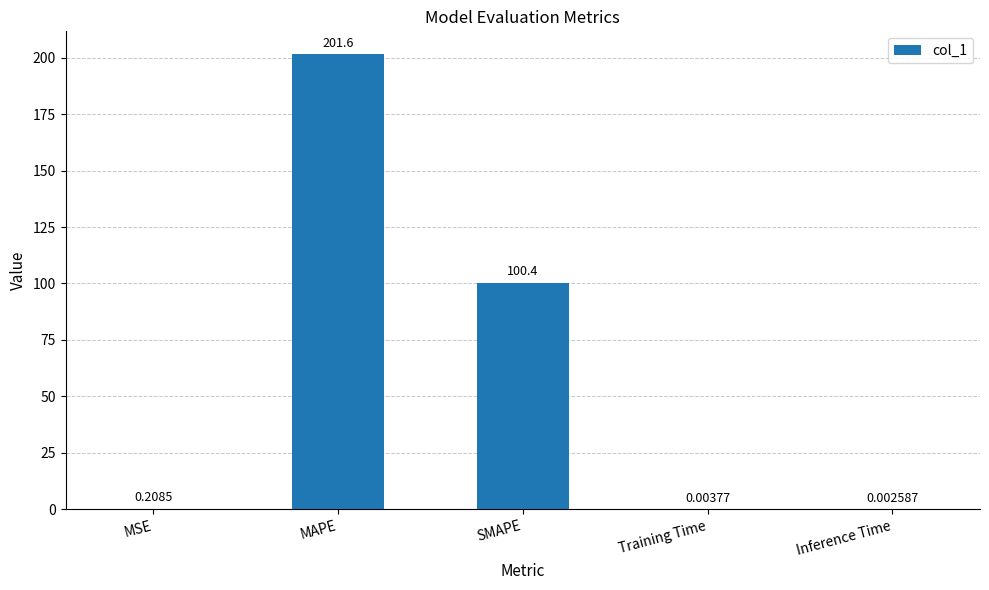

At which label is the value closest to 100?

SMAPE